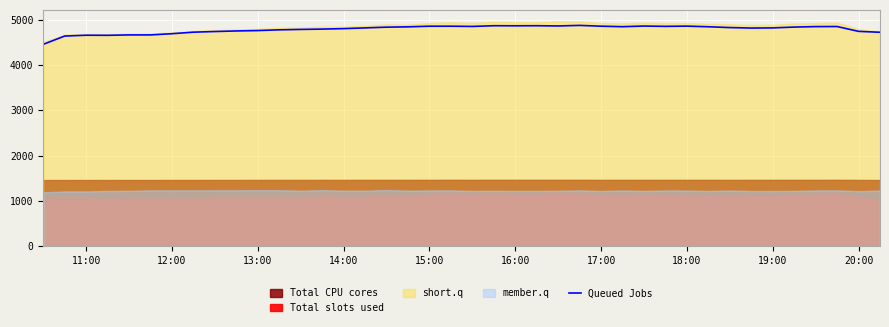

How many lines are shown in the chart?

1